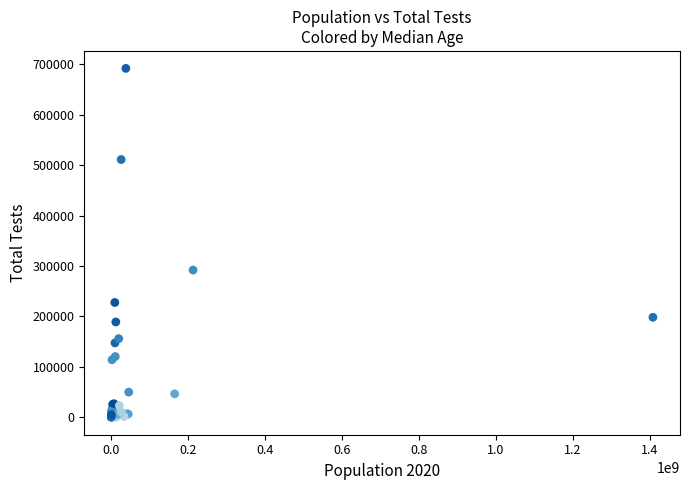

What Y value in the scatter plot is closest to 345888?

291922